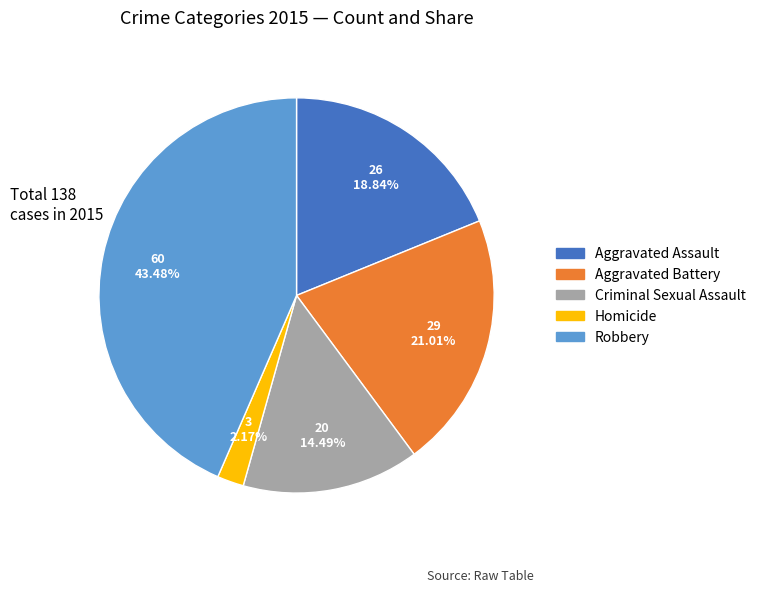

Which slice is the smallest?

Homicide